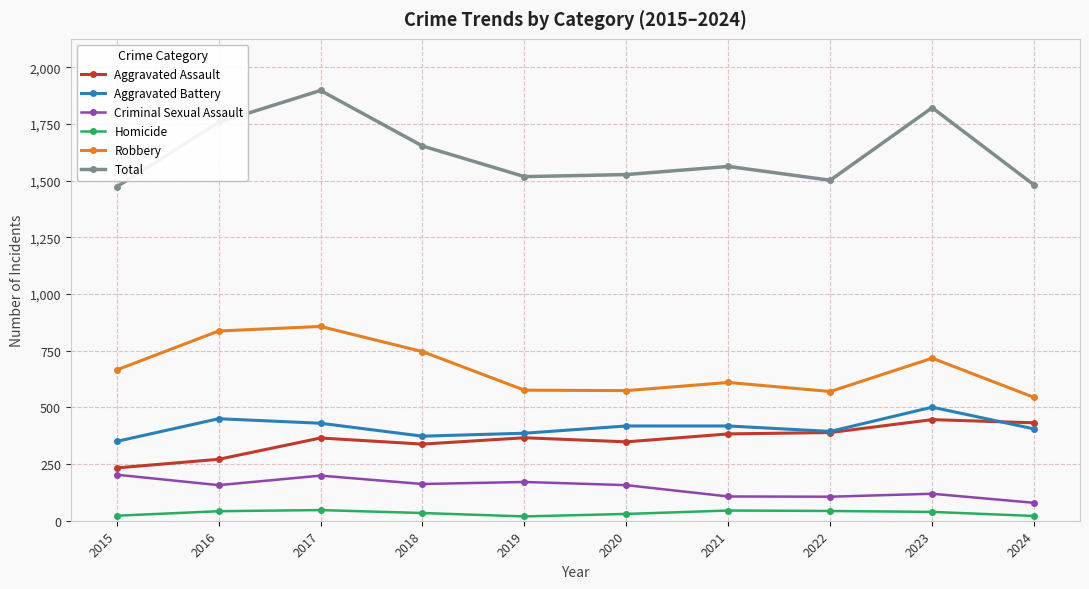

Is it true that Homicide equals 42 at 2016?

True